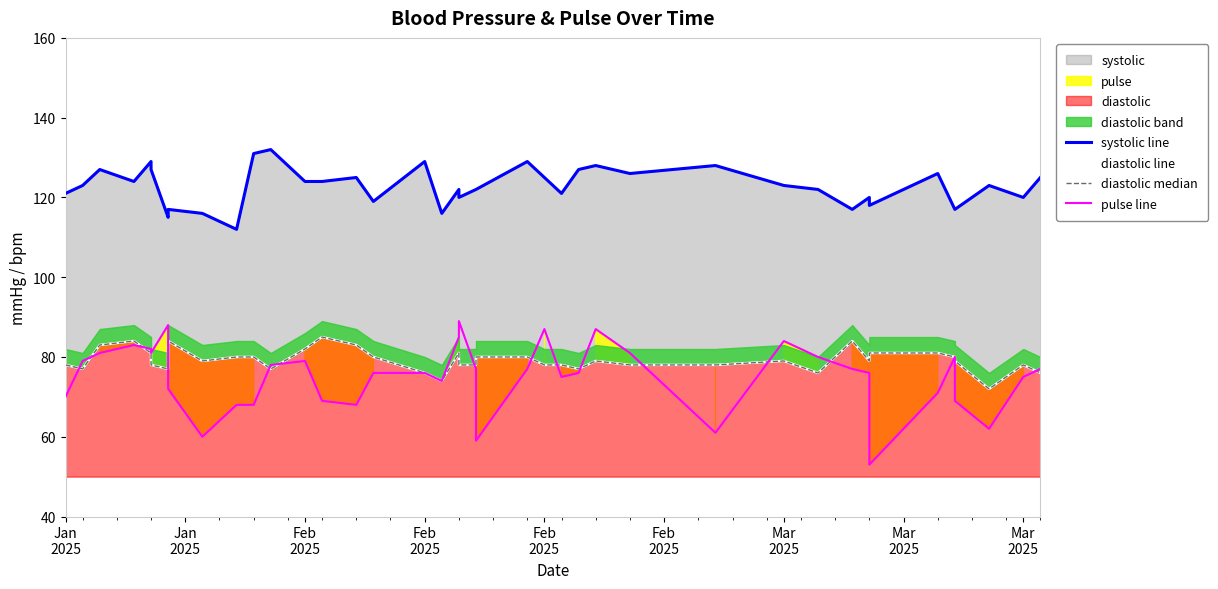

Reading left to right, transcribe all the data shown in this chart.

systolic line: 121	123	127	124	129	127	115	117	116	112	131	132	124	124	125	119	129	116	122	120	122	122	129	125	121	127	128	126	128	123	122	117	120	118	126	117	117	123	120	125
diastolic line: 78	77	83	84	81	78	77	84	79	80	80	77	82	85	83	80	76	74	81	78	78	80	80	78	78	77	79	78	78	79	76	84	79	81	81	80	79	72	78	76
diastolic median: 78	77	83	84	81	78	77	84	79	80	80	77	82	85	83	80	76	74	81	78	78	80	80	78	78	77	79	78	78	79	76	84	79	81	81	80	79	72	78	76
pulse line: 70	79	81	83	82	81	88	72	60	68	68	78	79	69	68	76	76	74	85	89	77	59	77	87	75	76	87	81	61	84	80	77	76	53	71	80	69	62	75	77